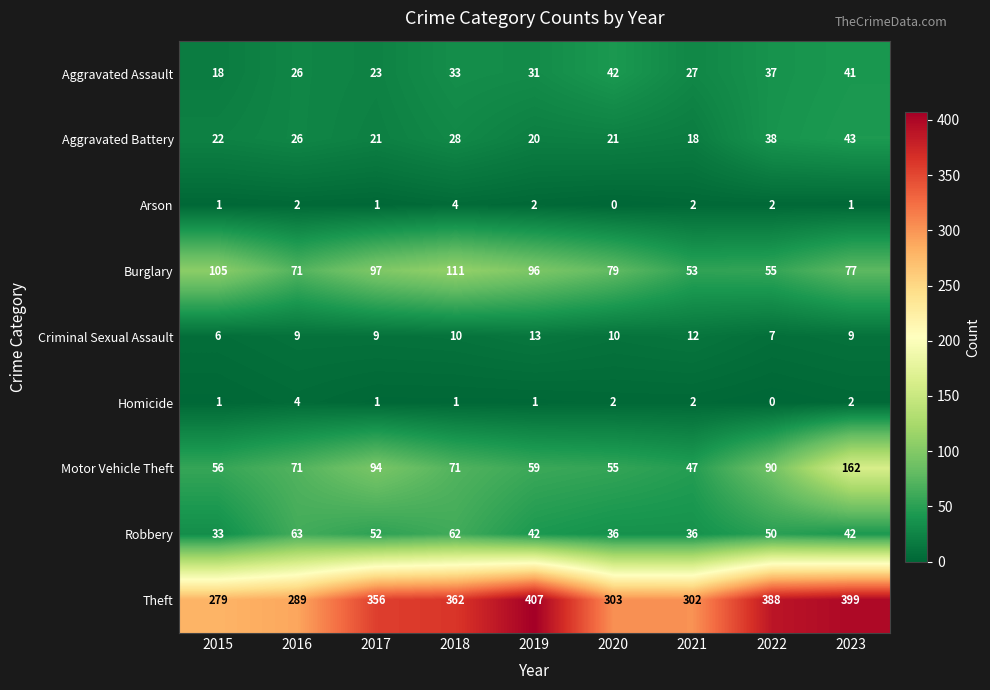

The Theft series shows 97 at 2019. True or false?

False